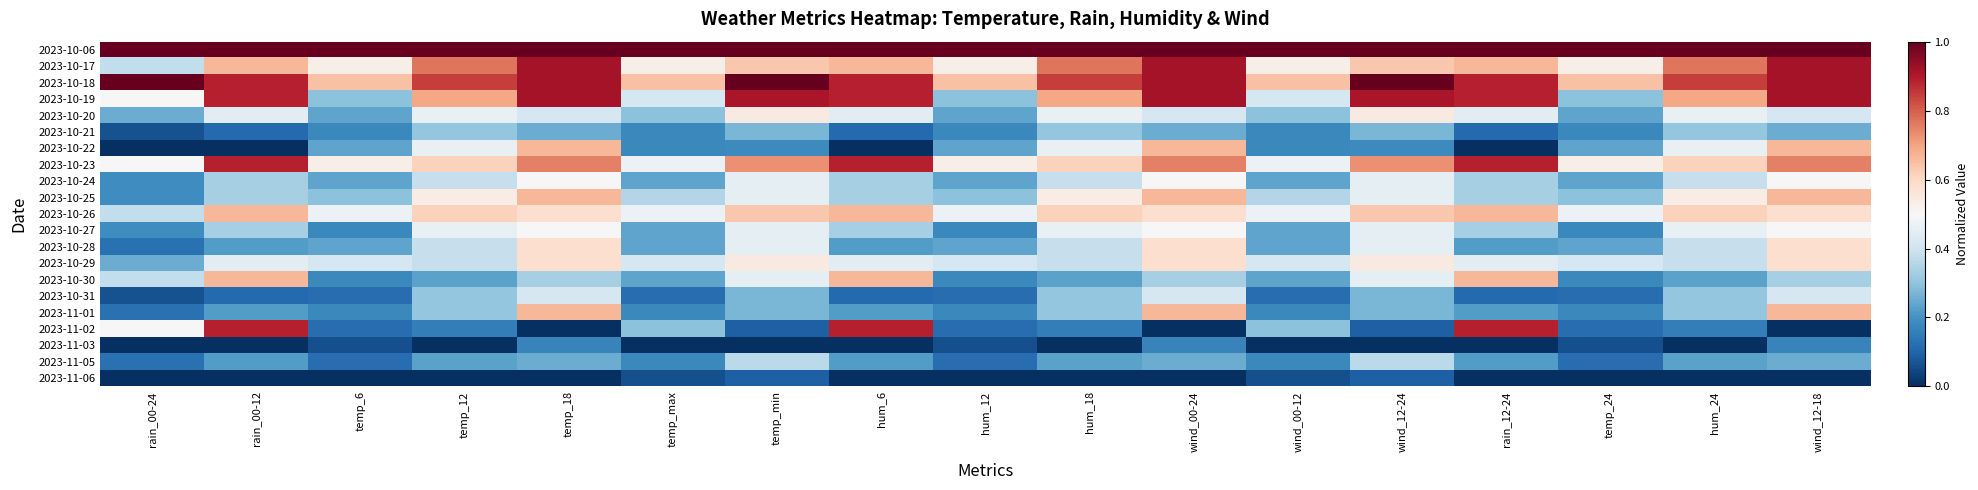

At which category is the sum across all series the highest?

temp_18